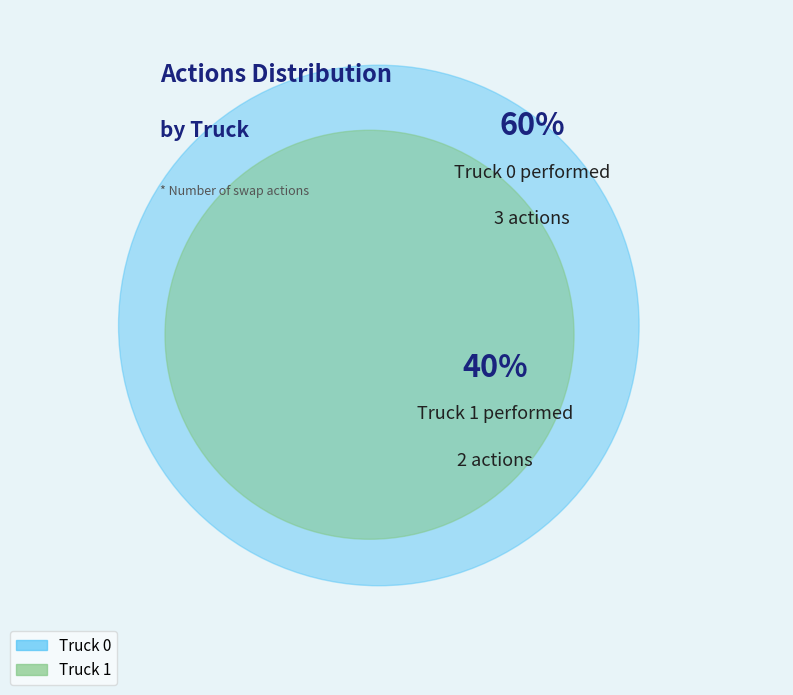

To the nearest percent, what is the combined percentage of Truck 1 and Truck 0?

100%